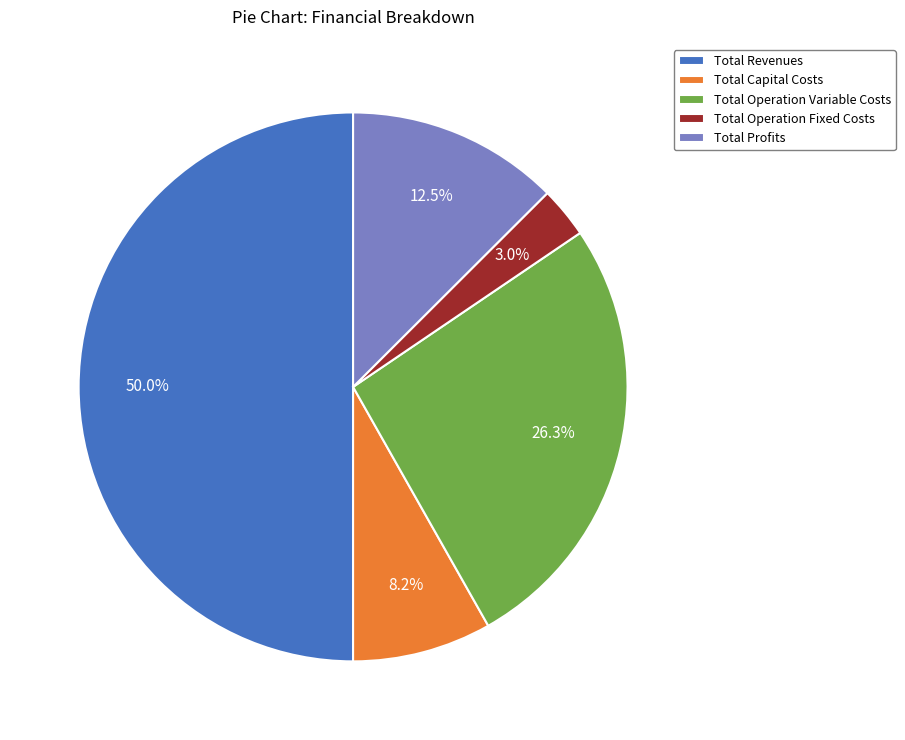

How many slices are in this pie chart?

5